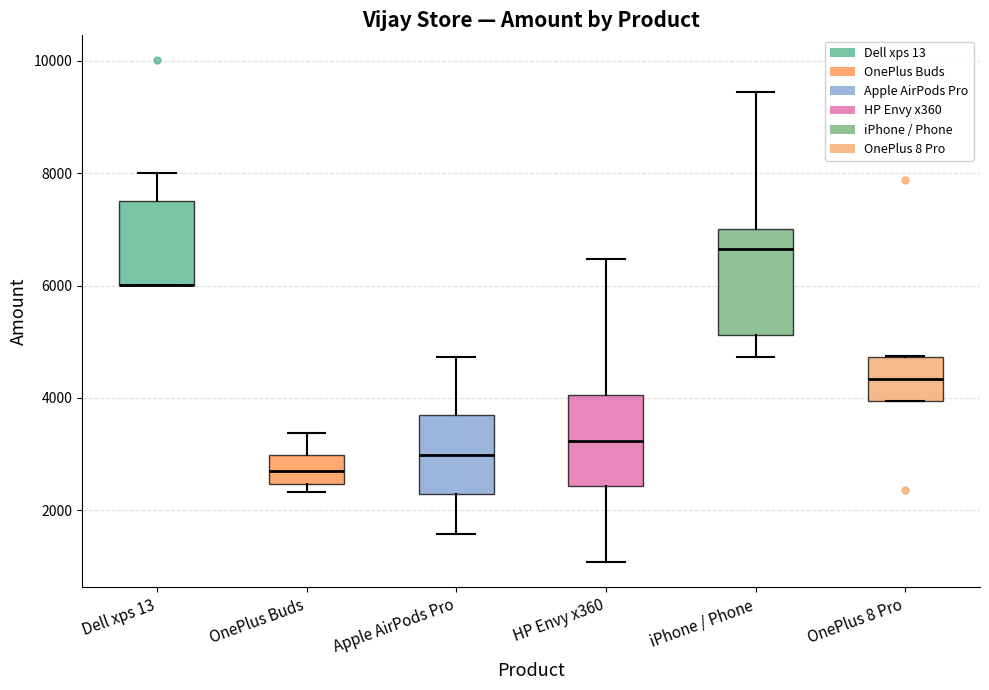

Which box is the tallest, from its lower edge to its upper edge?

iPhone / Phone